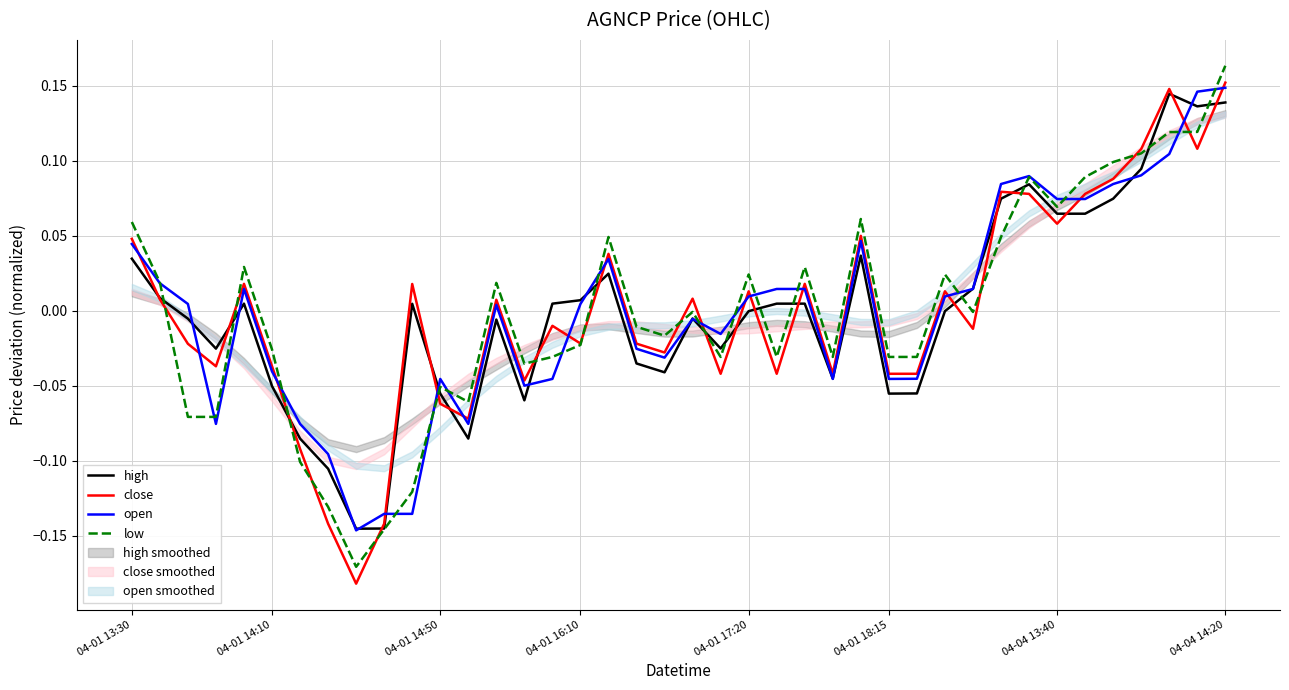

How many times do open and high cross each other?

16